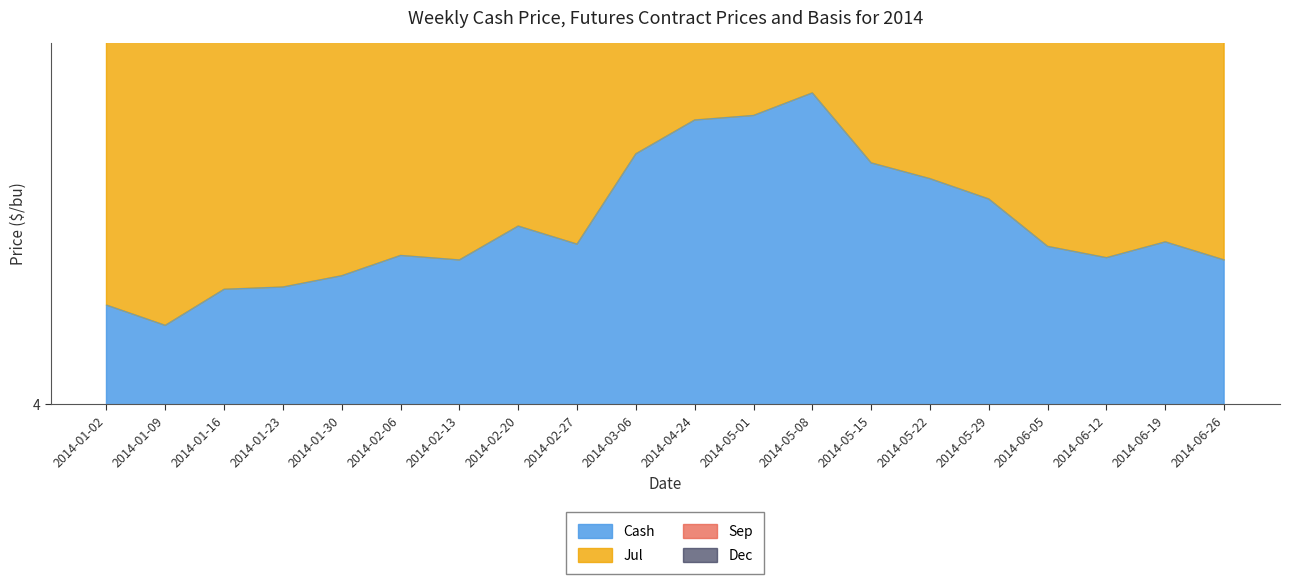

What is the label of the 10th point from the left?

2014-03-06